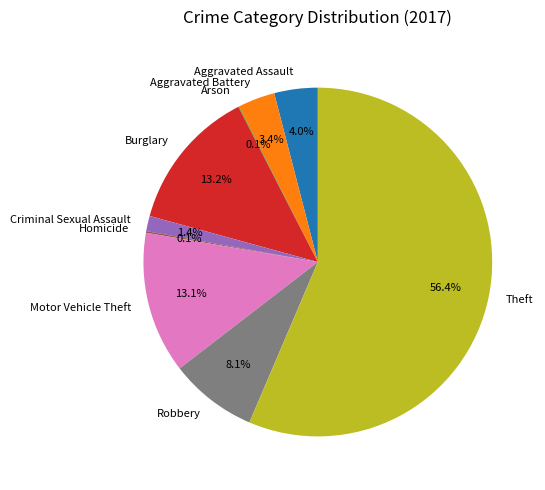

To the nearest percent, what is the average slice percentage?

11%